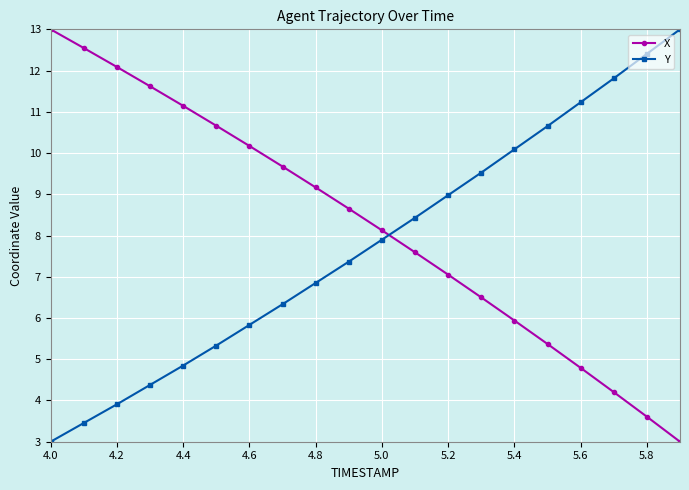

Rank the series by their average value, from lowest to highest.

Y, X